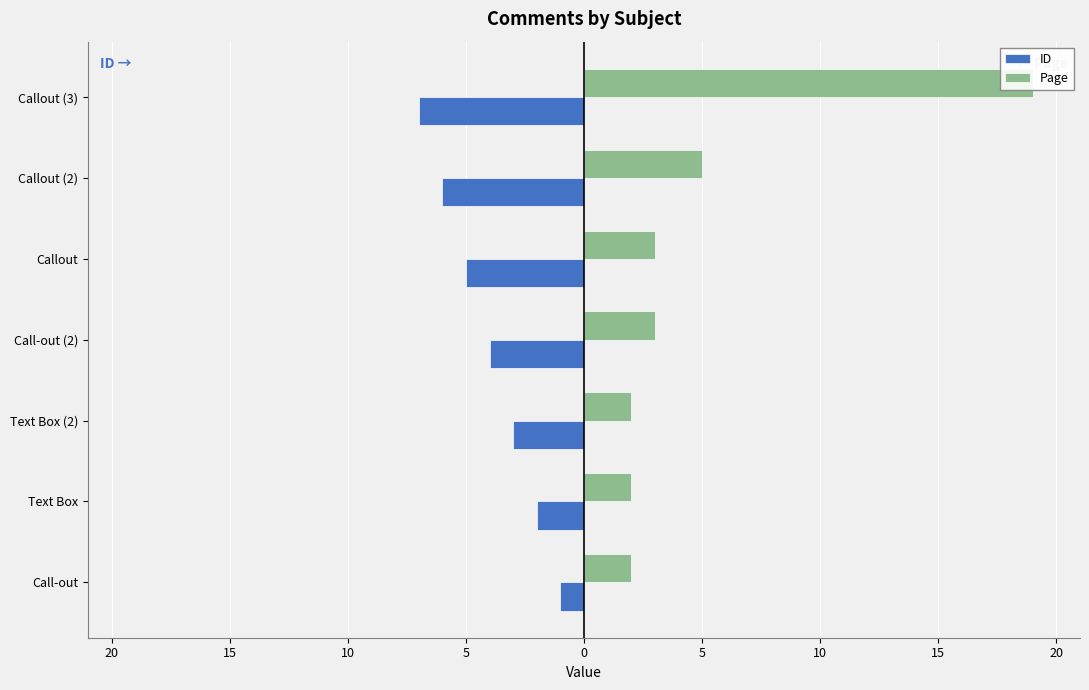

Is the value of ID at Call-out (2) greater than the value of Page at Callout?

No